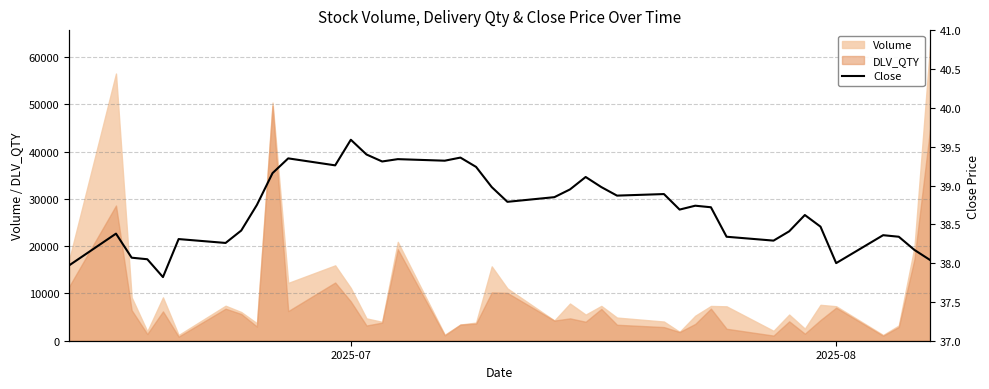

Does the chart have visible grid lines?

Yes